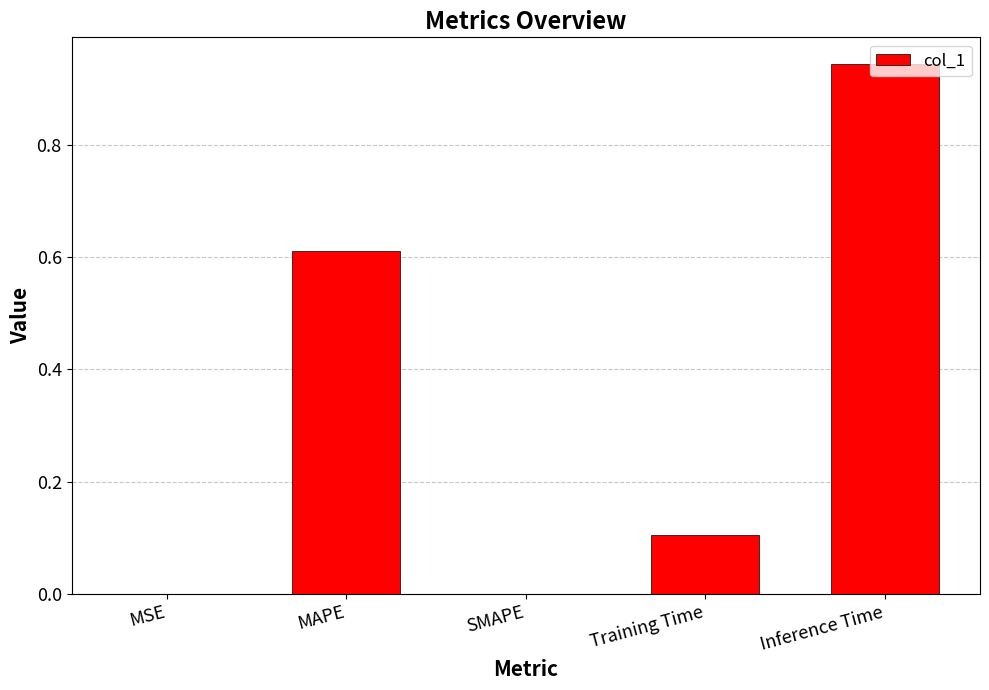

True or false: the data shows 0.0 at MSE.

True